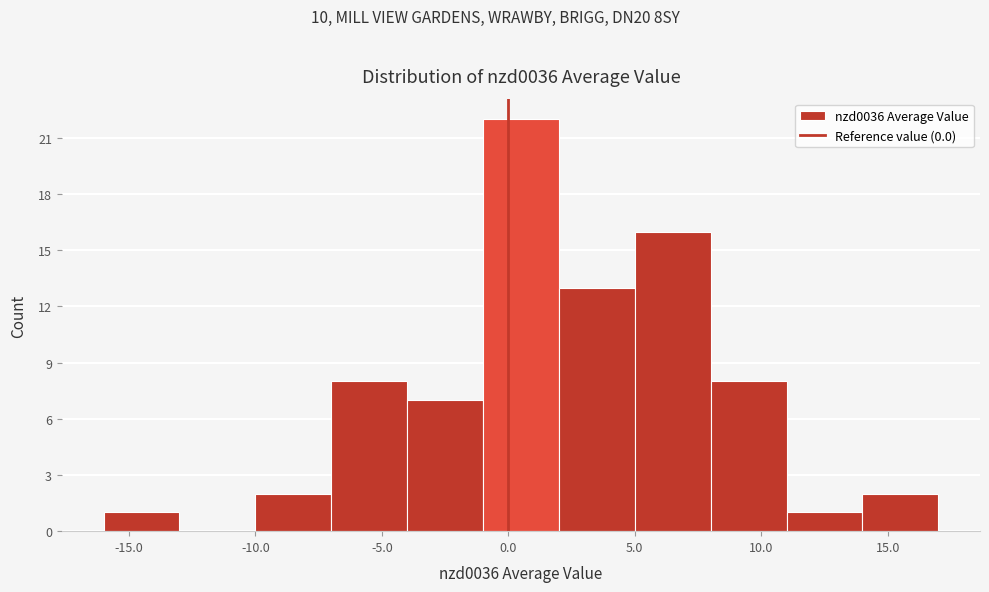

Reading left to right, transcribe this chart: for each bar, give the range it covers on the x-axis and its height. The values are not printed on the chart, so give them approximately, as read against the axis.

-16 to -13: 1
-13 to -10: 0
-10 to -7: 2
-7 to -4: 8
-4 to -1: 7
-1 to 2: 22
2 to 5: 13
5 to 8: 16
8 to 11: 8
11 to 14: 1
14 to 17: 2